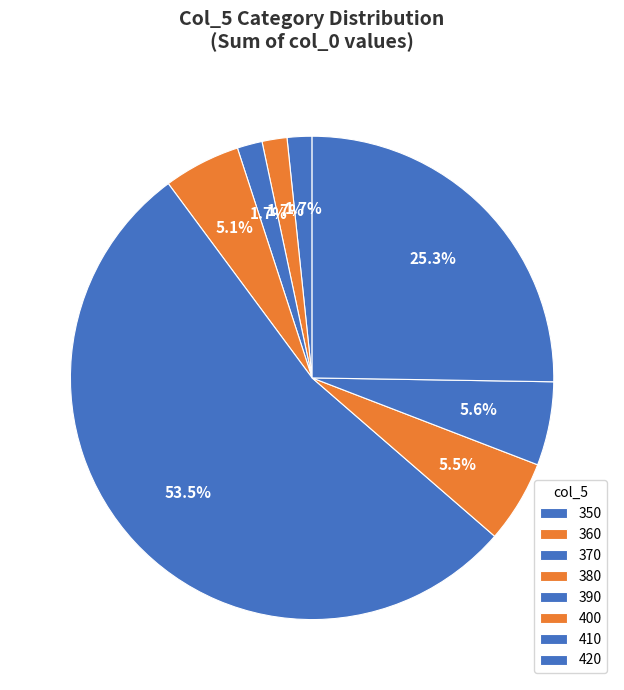

Which category has the smallest portion of the pie?

350